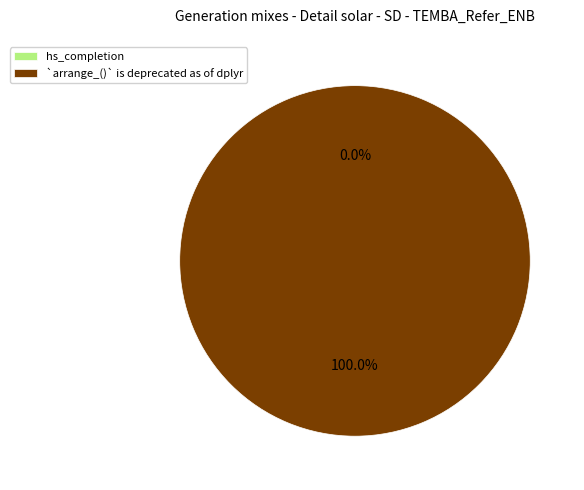

Between hs_completion and `arrange_()` is deprecated as of dplyr, which is larger?

`arrange_()` is deprecated as of dplyr